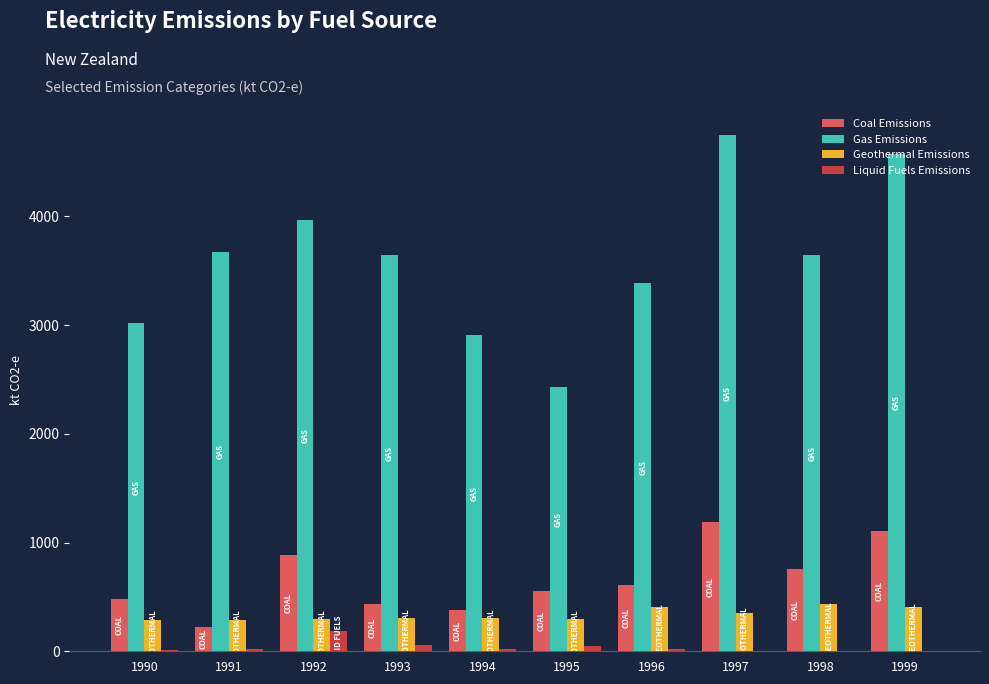

True or false: Liquid Fuels Emissions has a value of 2.9 at 1998.

True